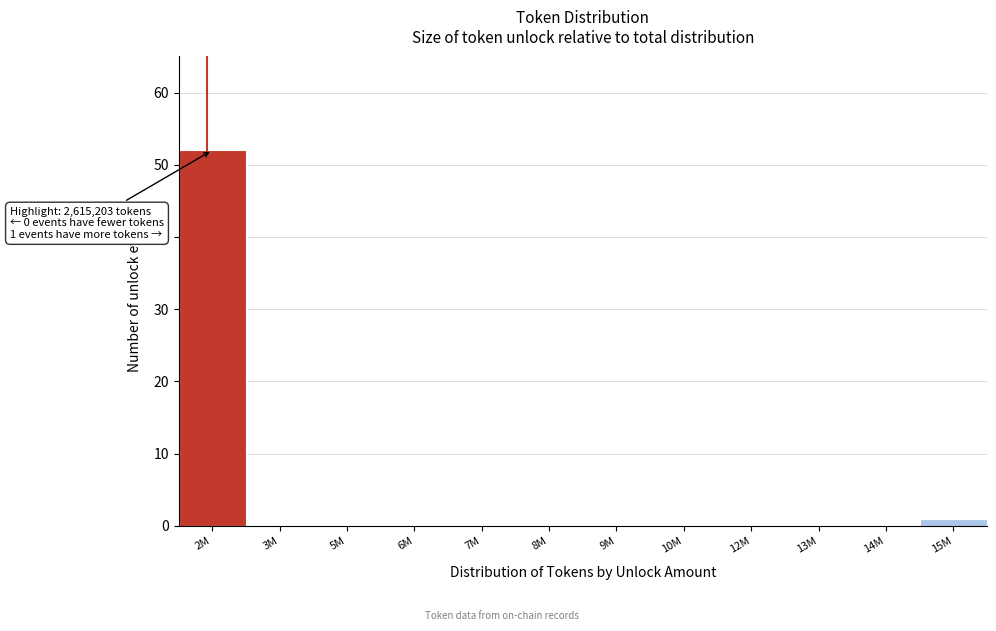

Reading left to right, what are all the values shown in this chart?

2M=52	3M=0	5M=0	6M=0	7M=0	8M=0	9M=0	10M=0	12M=0	13M=0	14M=0	15M=1